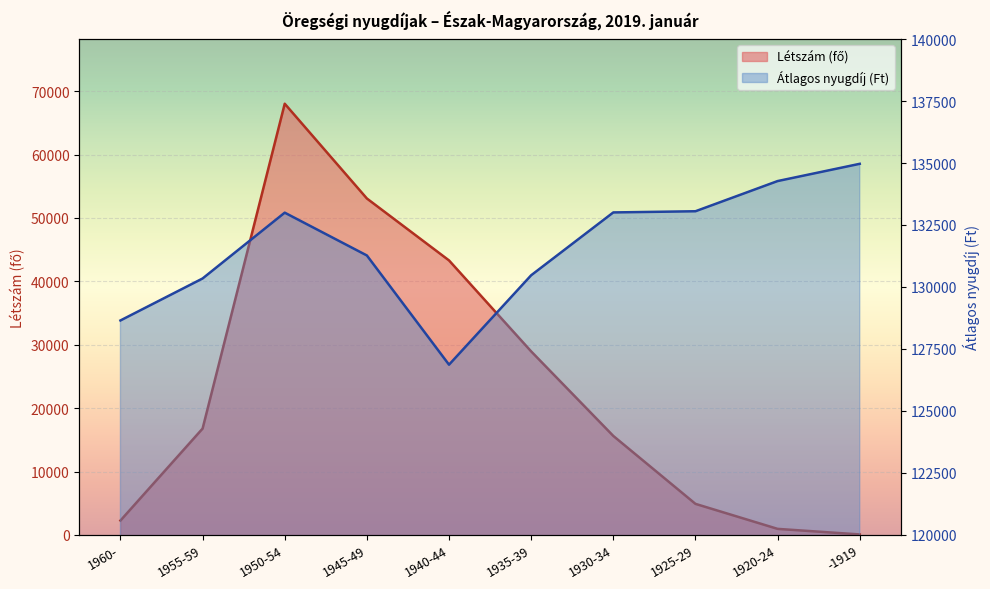

Which series changed the most between 1945-49 and 1925-29?

Létszám (fő)